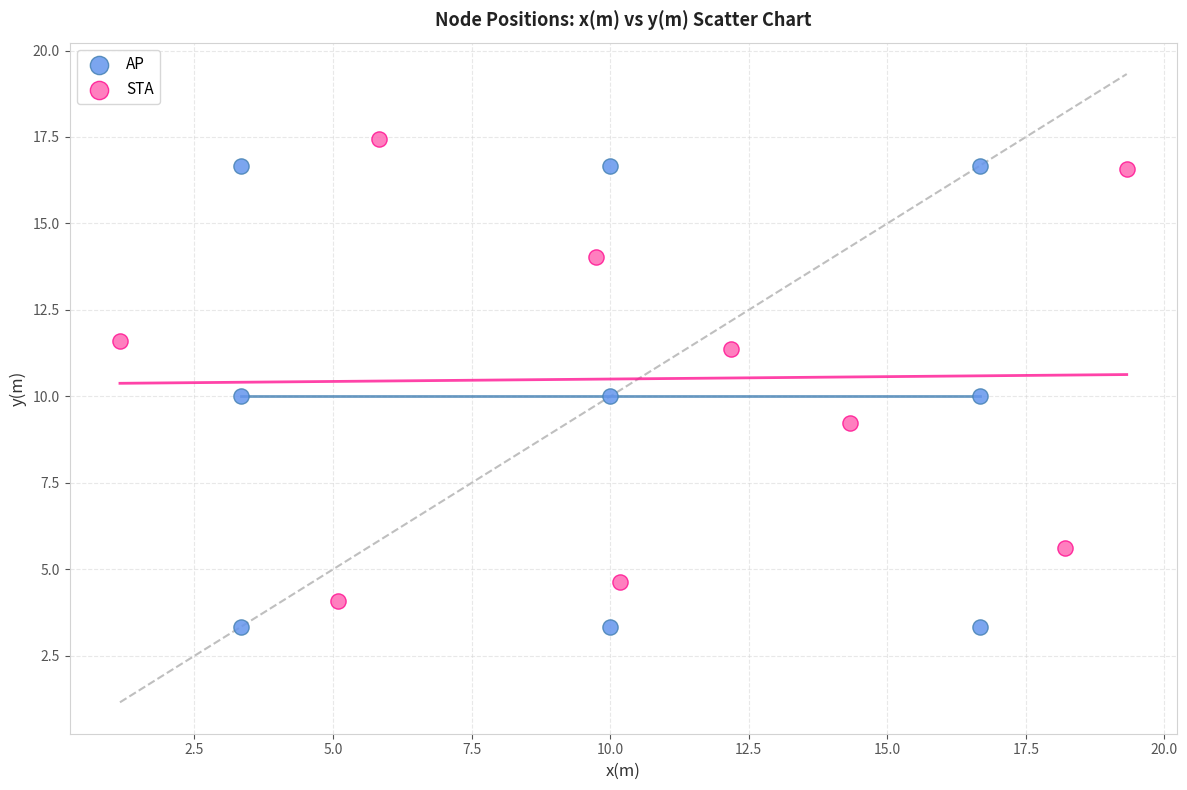

Which series reaches the minimum Y coordinate?

AP